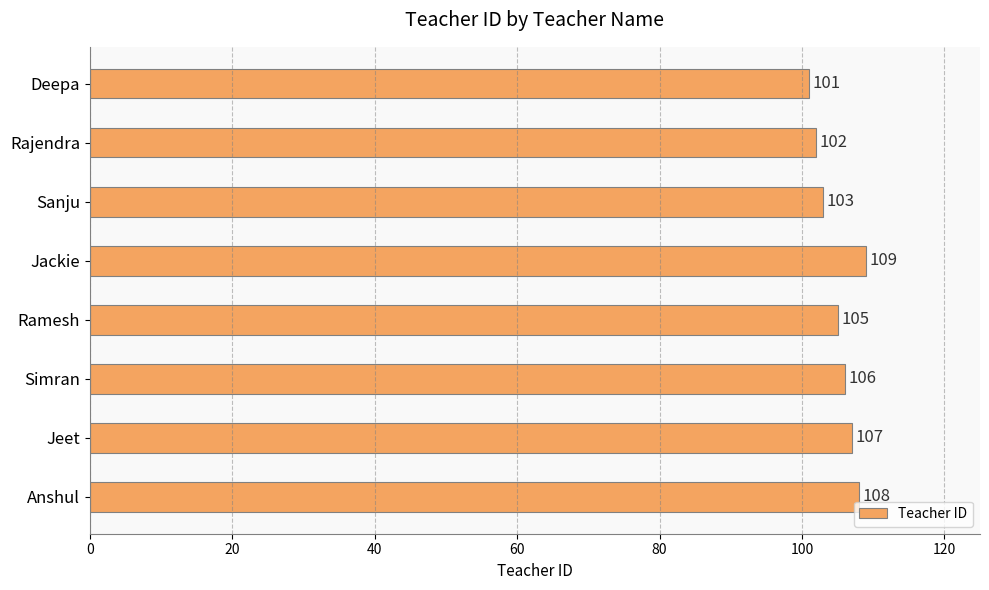

What is the sum of the values at Jeet and Rajendra?

209